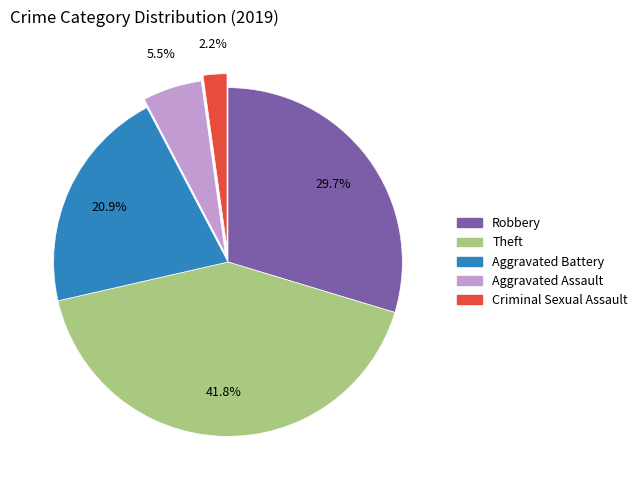

Is there a majority slice in this chart?

No